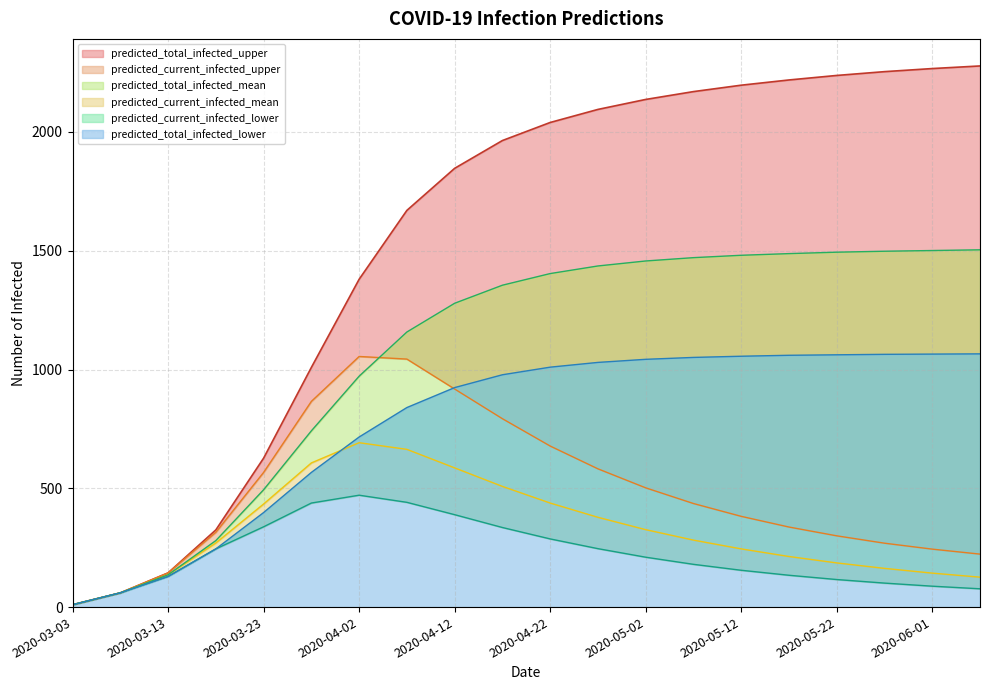

What is the value of the predicted_current_infected_mean point at the 8th from the left?

664